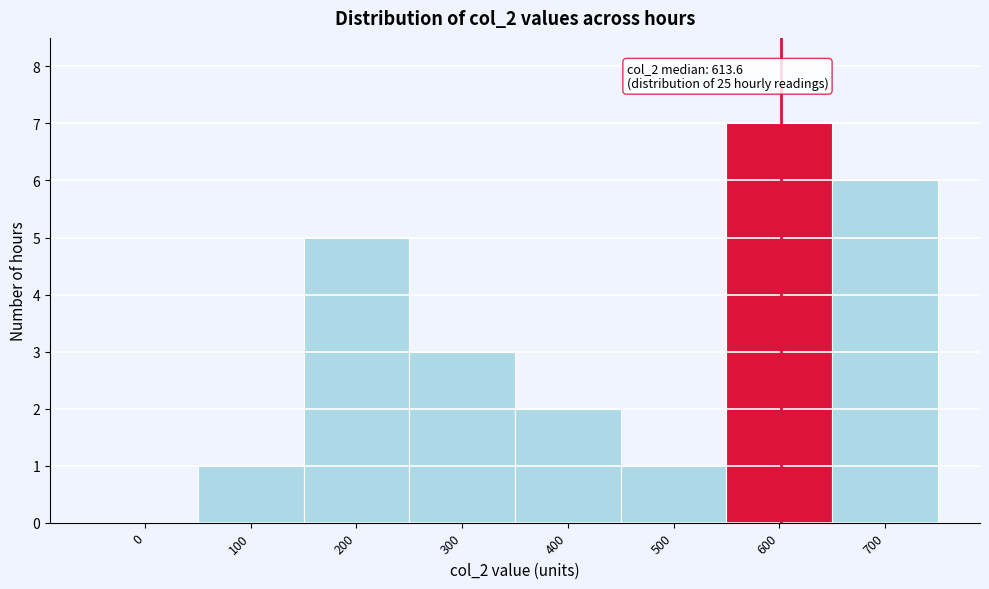

Reading left to right, list all the values displayed in this chart.

0=0	100=1	200=5	300=3	400=2	500=1	600=7	700=6